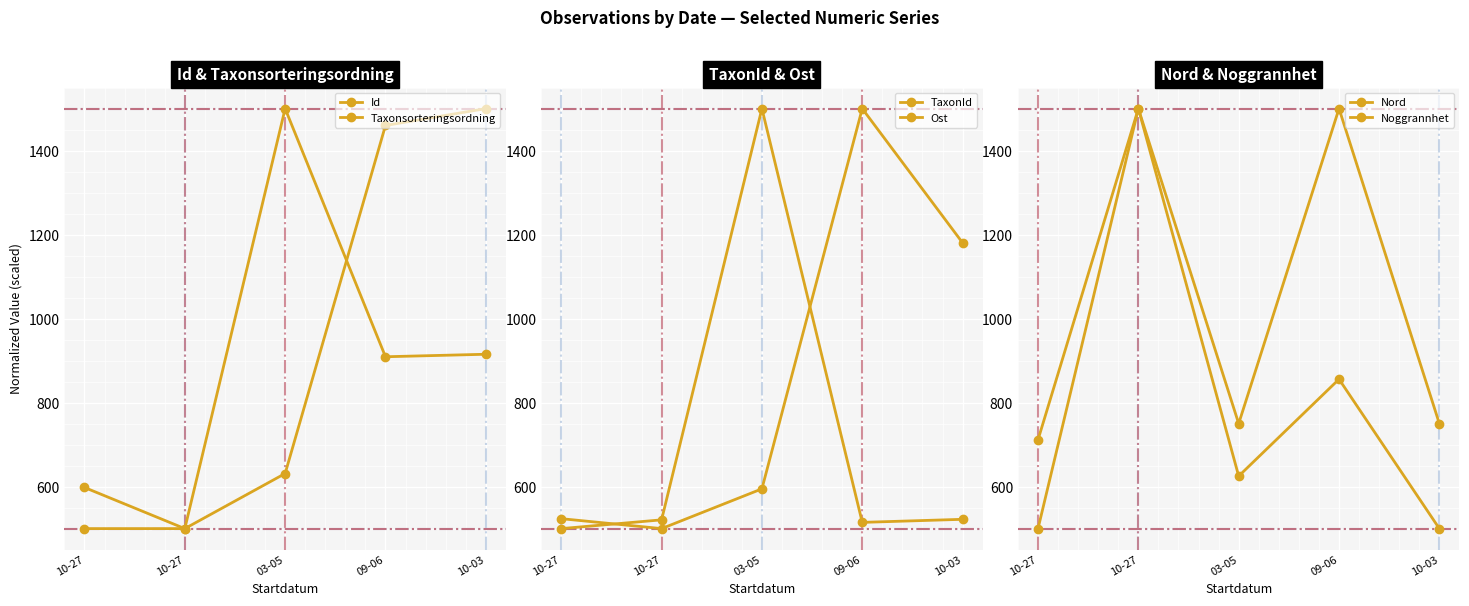

Which category has the highest value across all series?

10-03